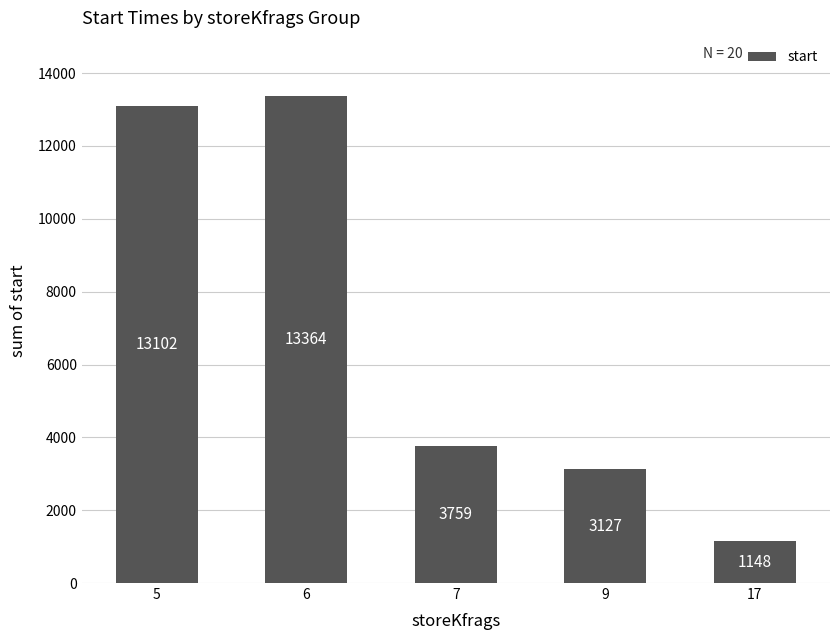

What is the value of the 4th bar from the left?

3127